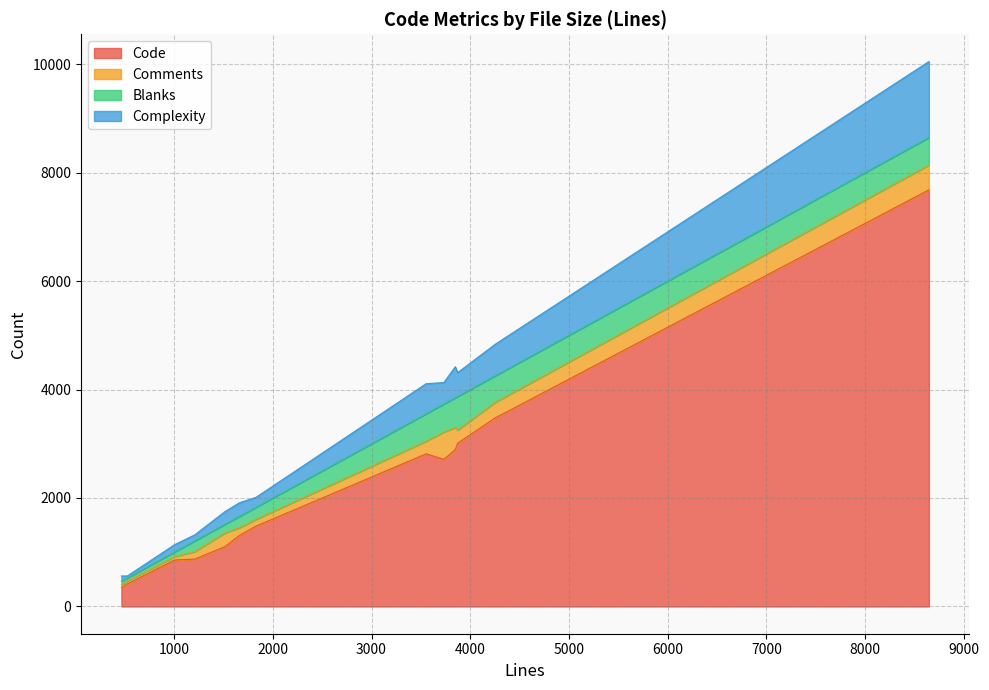

Reading left to right, extract all data points from this chart.

Code: 4251=3474	3872=3010	1210=874	3553=2814	8646=7681	526=417	466=345	3732=2713	3848=2892	1664=1312	1005=857	1828=1480	1514=1103
Comments: 4251=289	3872=243	1210=139	3553=233	8646=458	526=54	466=53	3732=503	3848=410	1664=142	1005=62	1828=125	1514=252
Blanks: 4251=488	3872=619	1210=197	3553=506	8646=507	526=55	466=68	3732=516	3848=546	1664=210	1005=86	1828=223	1514=159
Complexity: 4251=582	3872=439	1210=112	3553=555	8646=1401	526=37	466=97	3732=396	3848=572	1664=251	1005=135	1828=183	1514=235